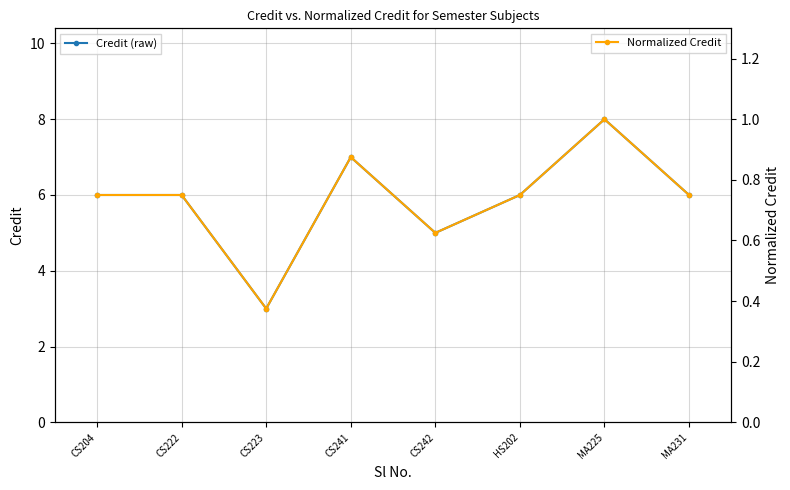

What is the value of the Credit (raw) point at the 4th from the left?

7